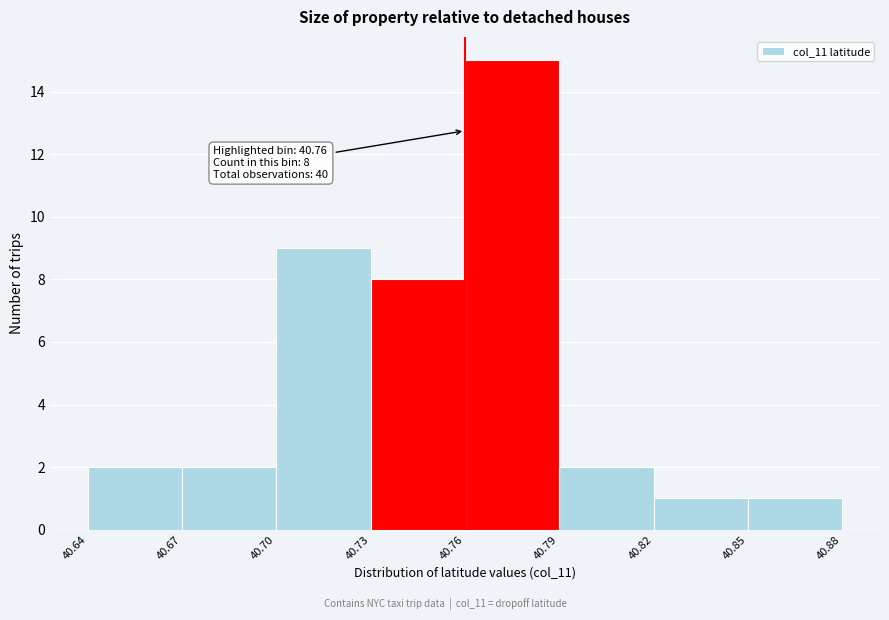

Which range on the x-axis has the tallest bar?

40.76 to 40.79